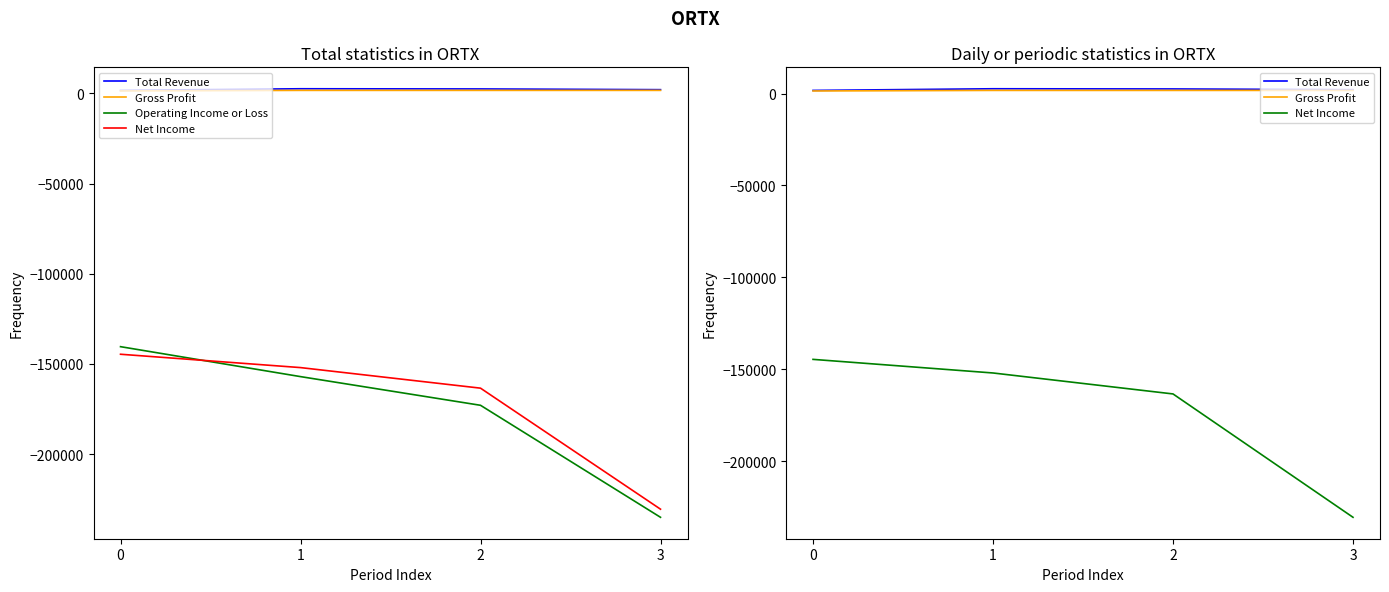

What is the difference between the Gross Profit values at 3 and 0?

300